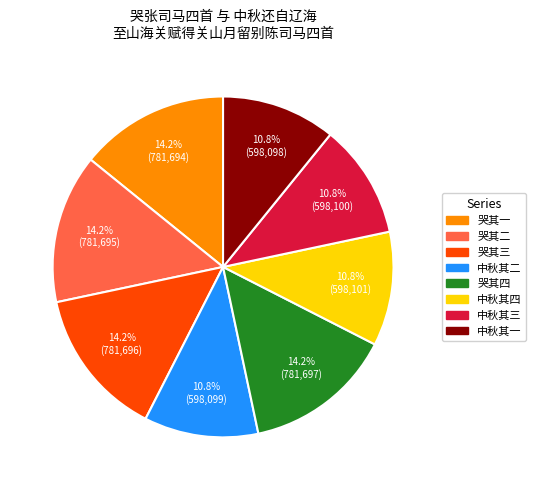

Is there any slice that represents more than half of the pie?

No